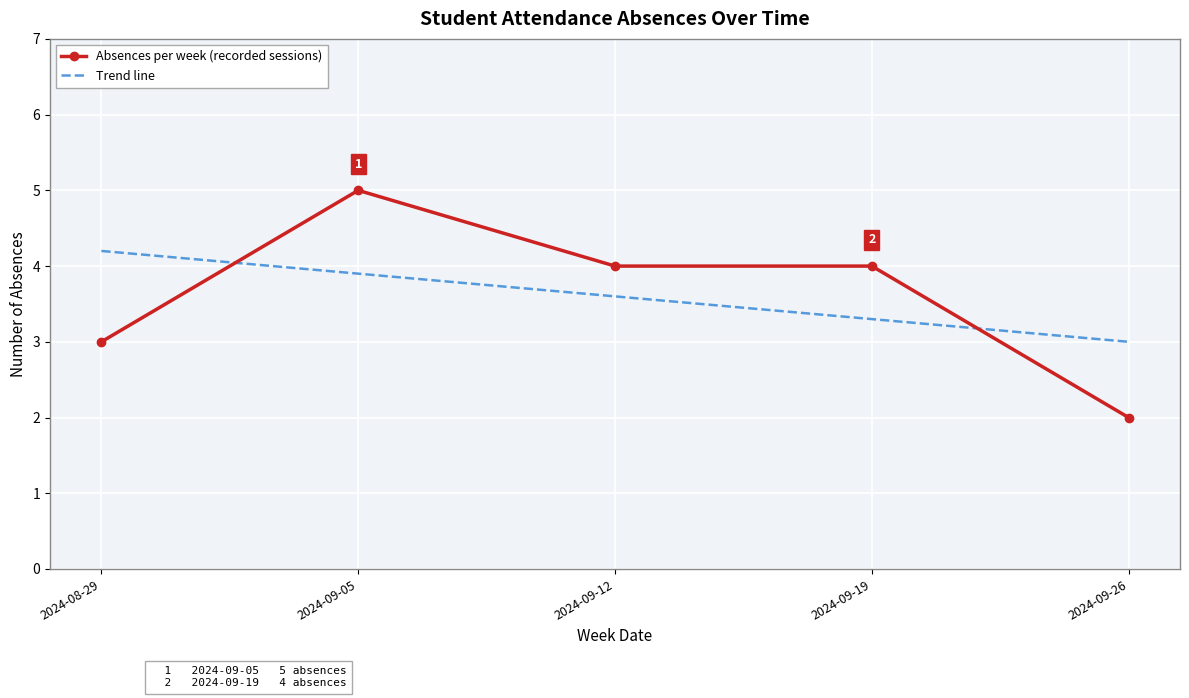

Reading left to right, what are all the values shown in this chart?

Absences per week (recorded sessions): 3.0	5.0	4.0	4.0	2.0
Trend line: 4.2	3.9	3.6	3.3	3.0